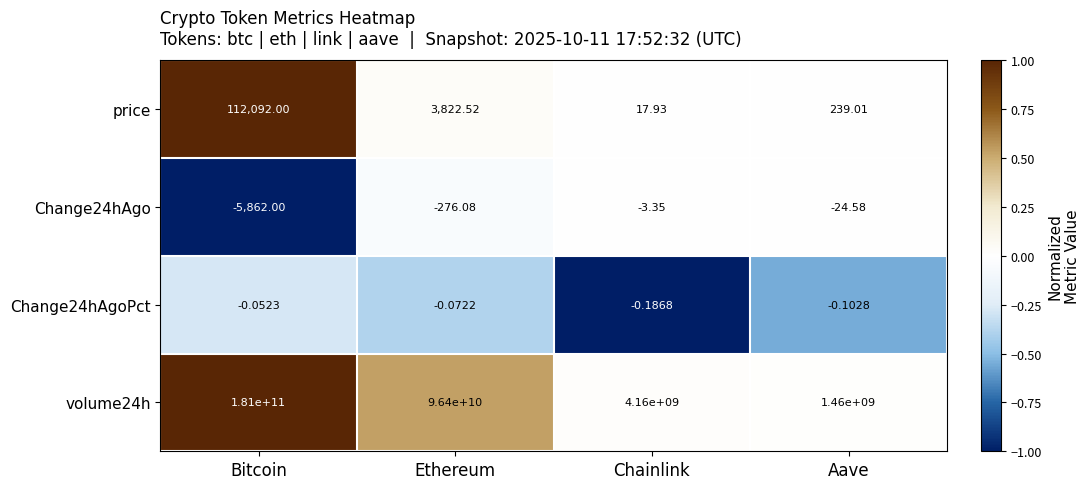

Rank the series by their maximum value, from highest to lowest.

volume24h, price, Change24hAgoPct, Change24hAgo